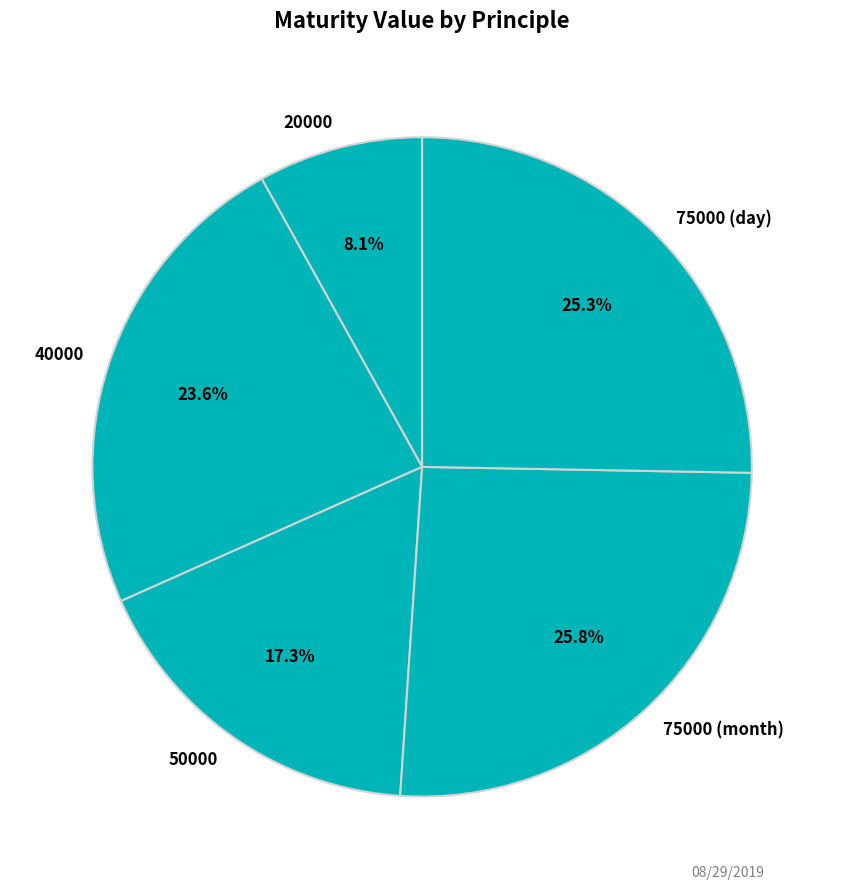

The 40000 slice represents 24% of the pie. True or false?

True